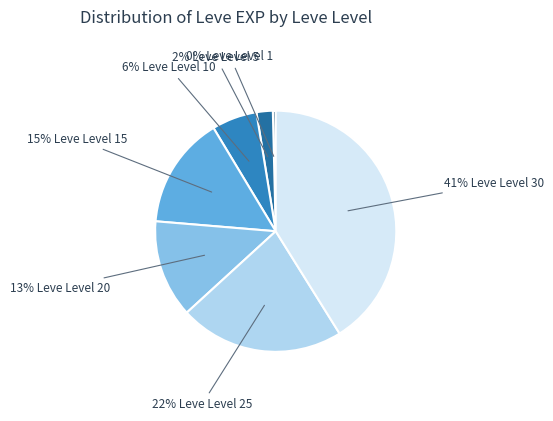

Count the number of slices in the pie.

7